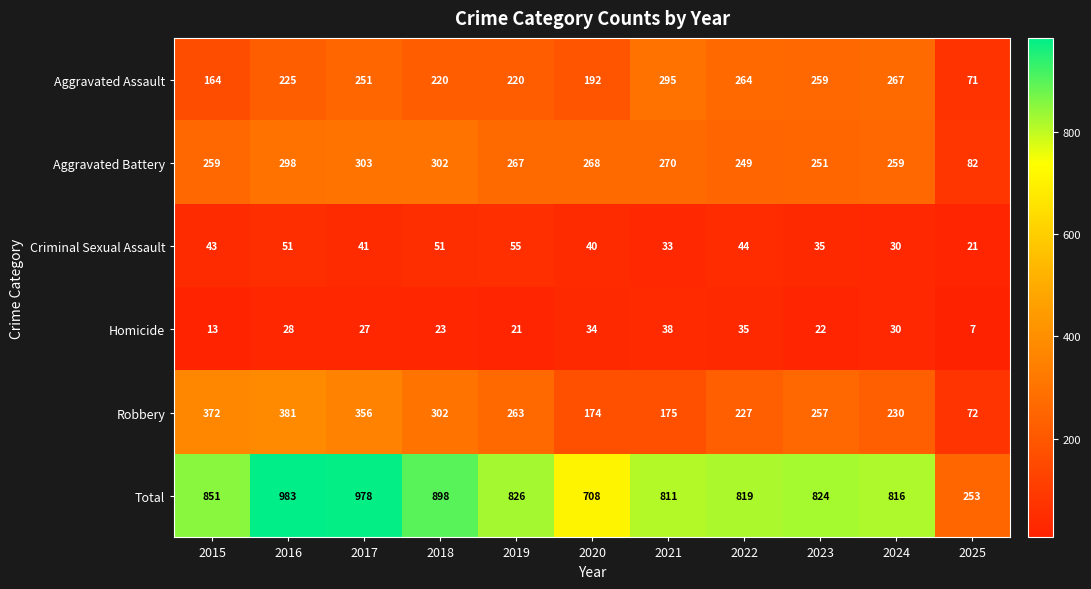

At how many categories does at least one series exceed 201?

11